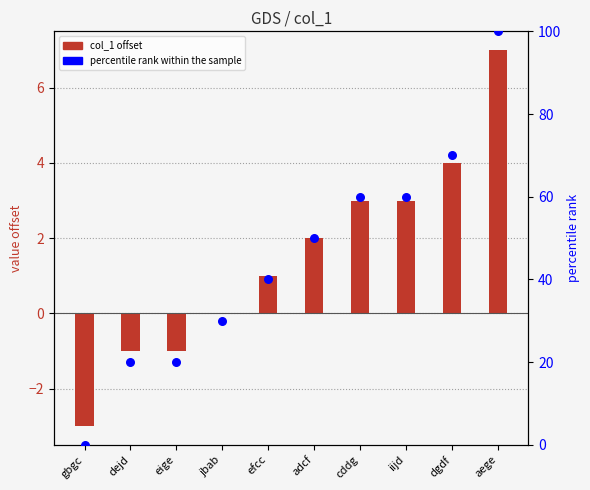

Which series has the widest spread of Y values?

percentile rank within the sample